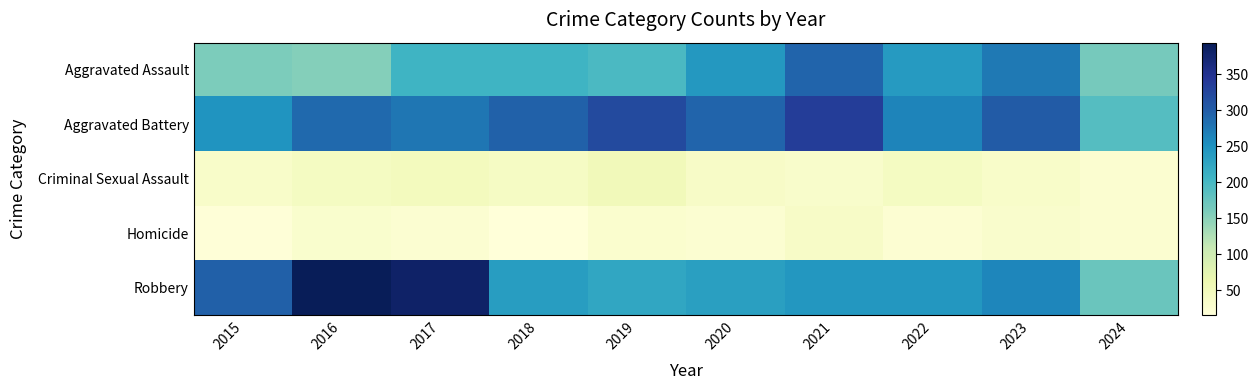

What is the spread (max minus min) of values at 2022?

240